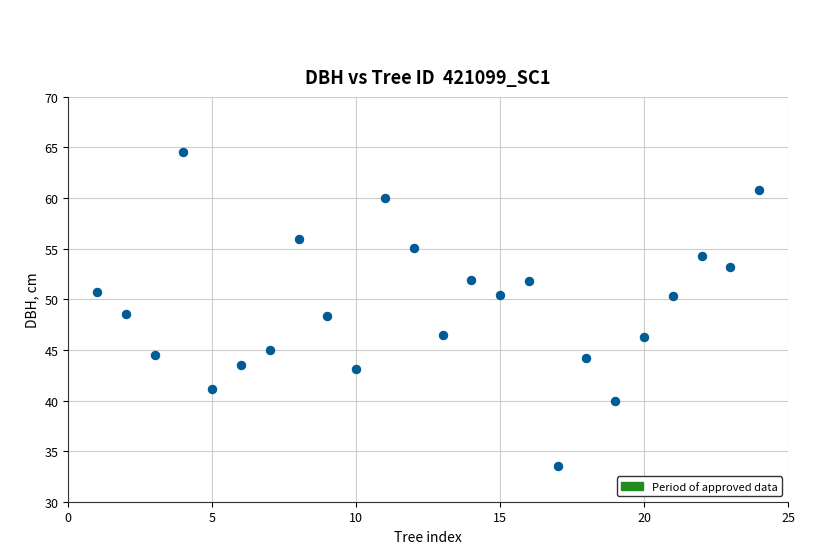

What is the range of Y values (max minus min)?

31.0